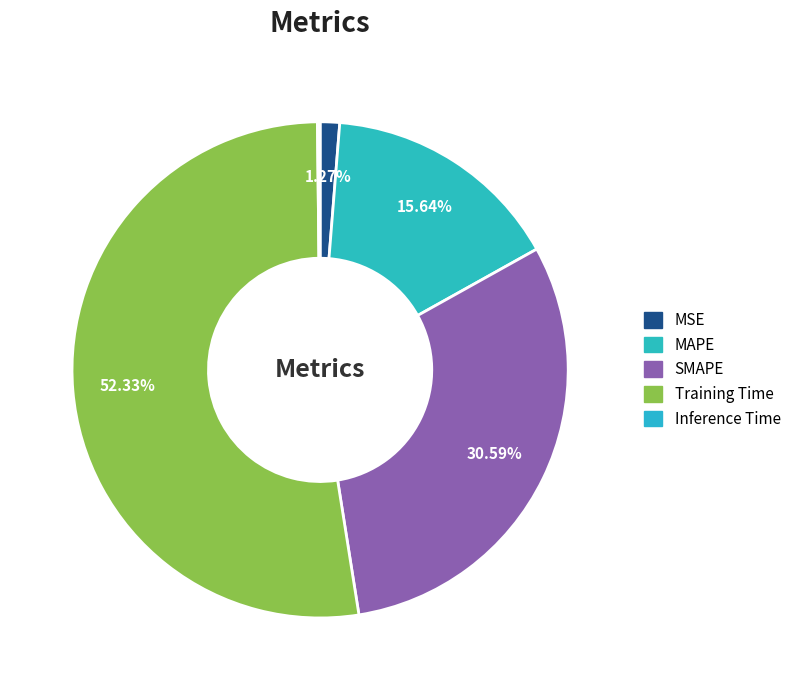

How much of the chart is everything except Inference Time?

99.8%